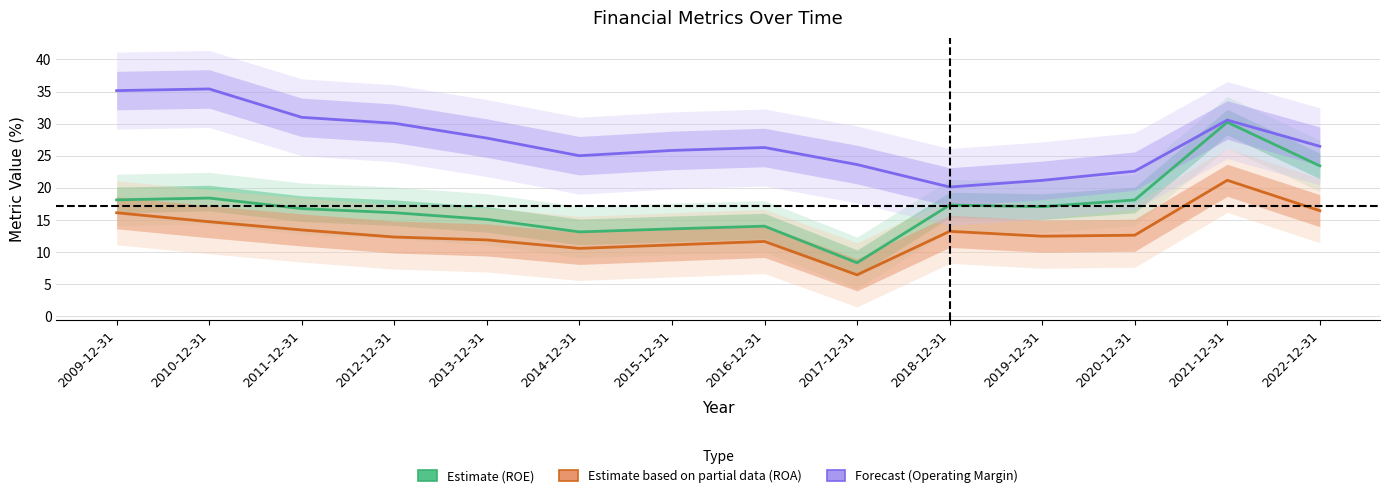

What is the average value of the Forecast (Operating Margin) series?

27.2